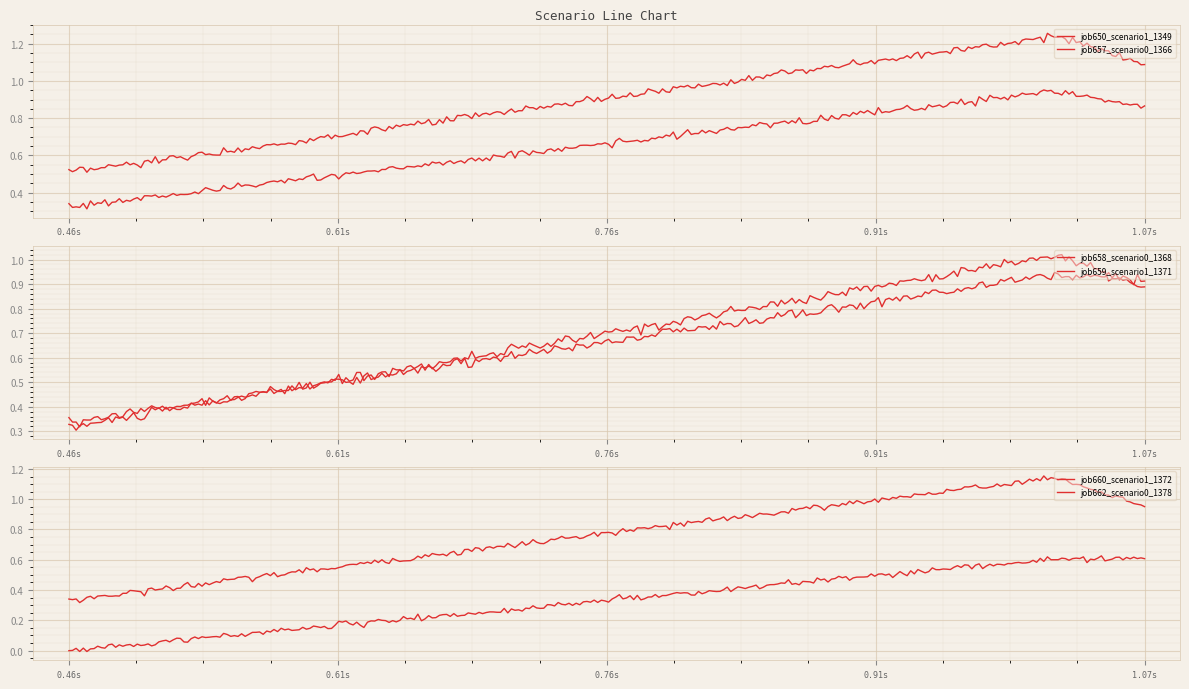

The job662_scenario0_1378 series shows 0.0 at in27. True or false?

True